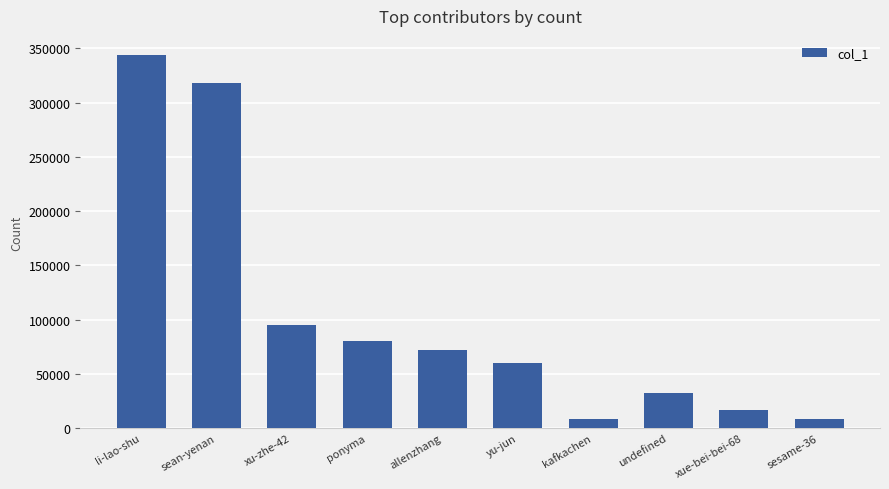

What is the sum of all values?

1035662